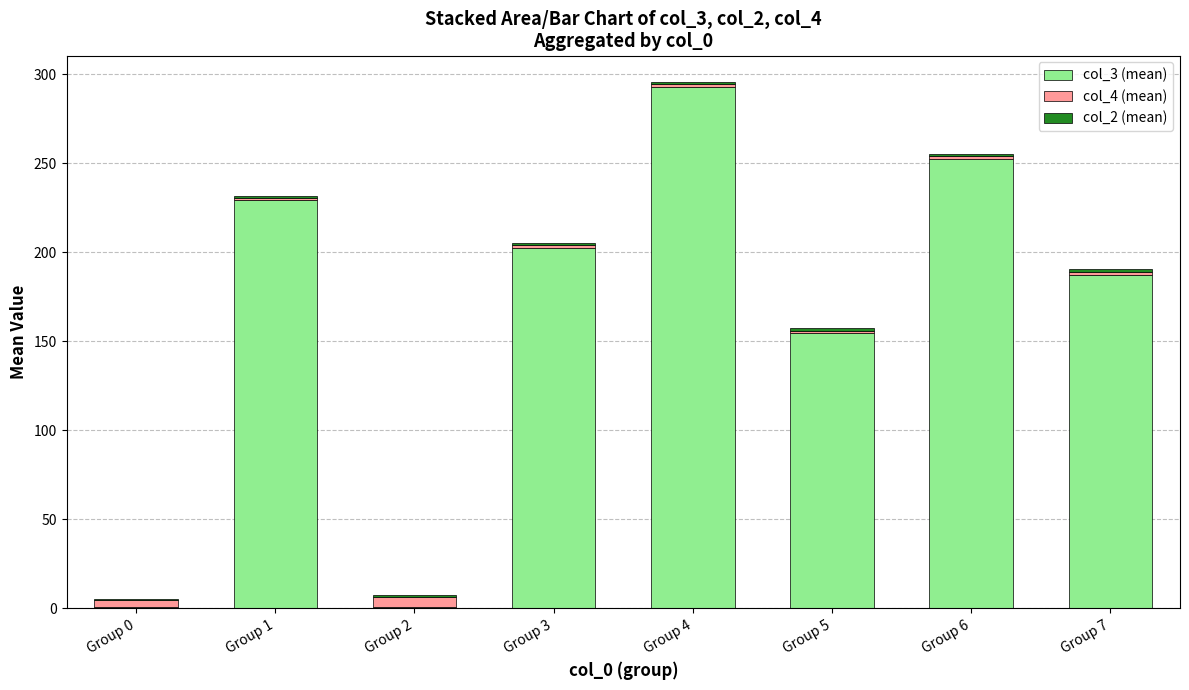

At which category is the sum across all series the highest?

Group 4